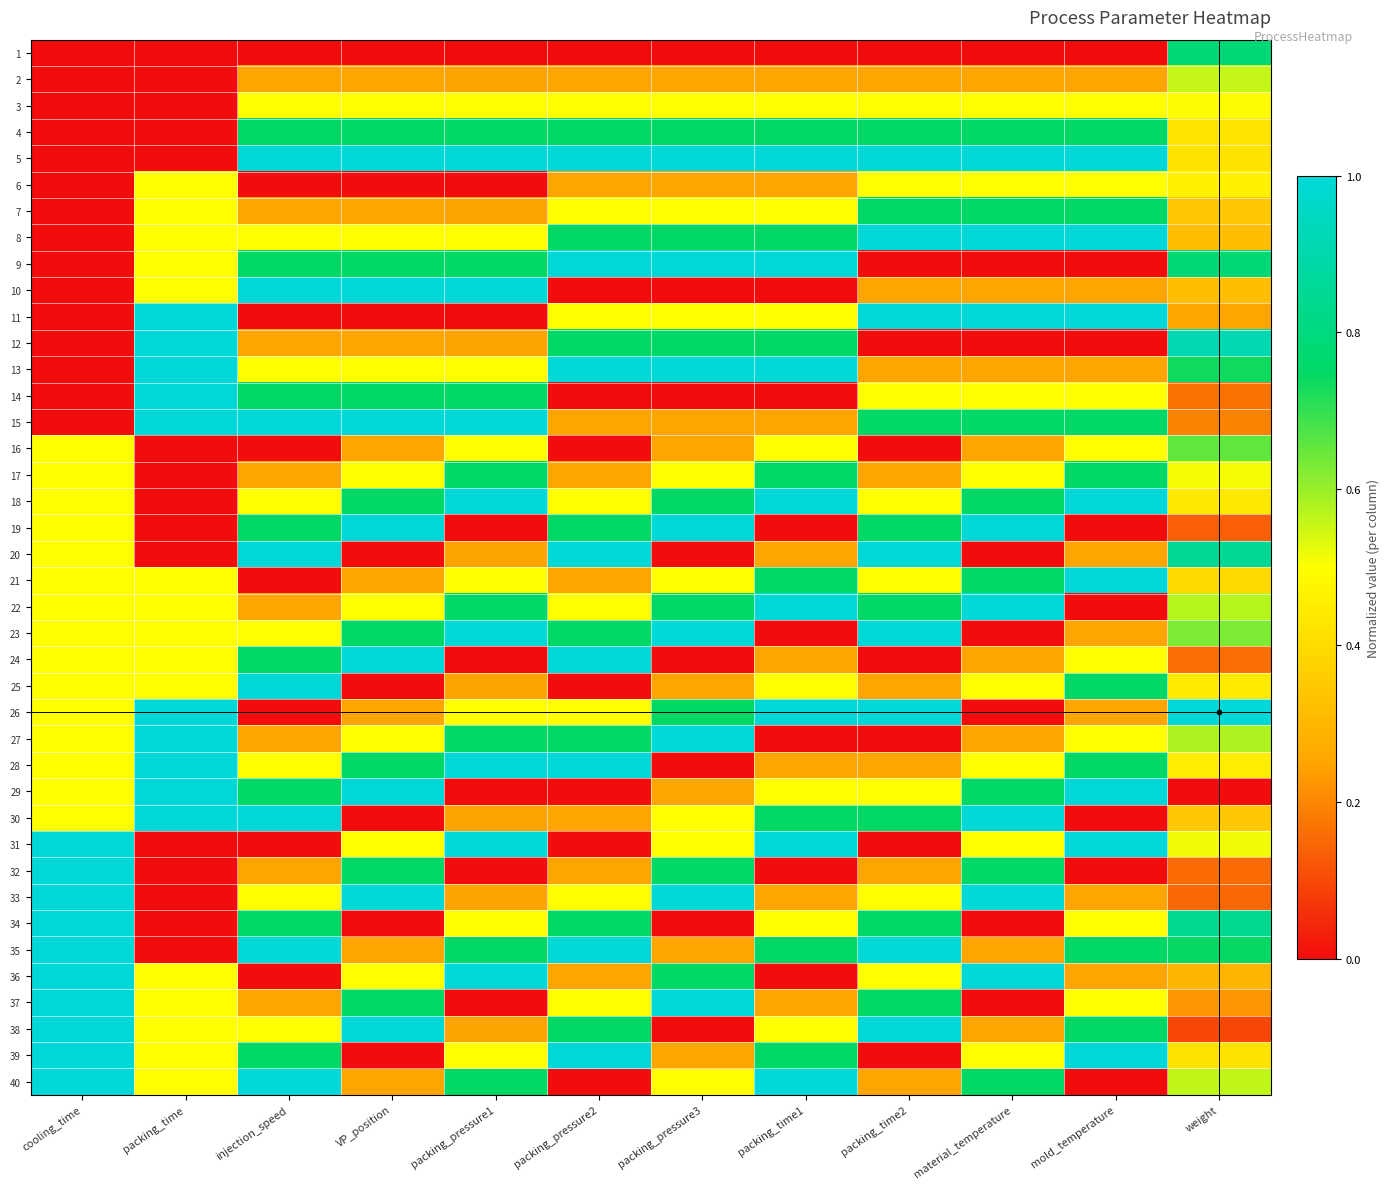

Rank the series at packing_pressure3 from highest to lowest value.

5, 9, 13, 19, 23, 27, 33, 37, 4, 8, 12, 18, 22, 26, 32, 36, 3, 7, 11, 17, 21, 30, 31, 40, 2, 6, 15, 16, 25, 29, 35, 39, 1, 10, 14, 20, 24, 28, 34, 38